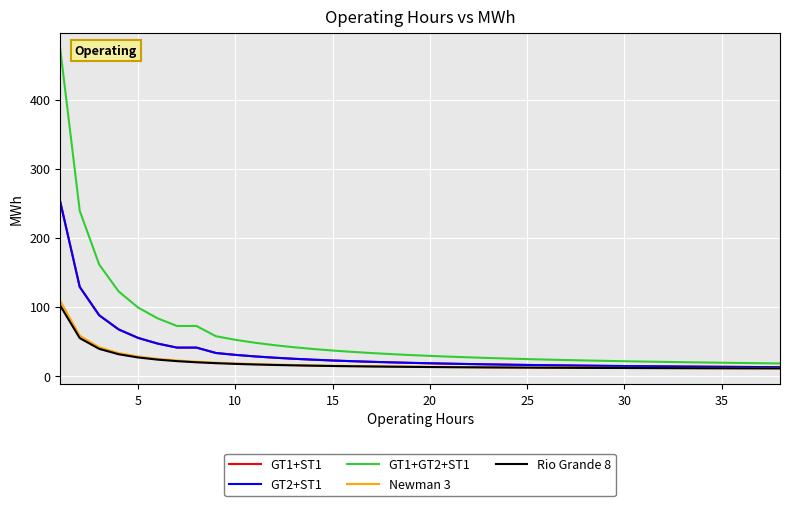

Is this an area chart (filled region under the line)?

No